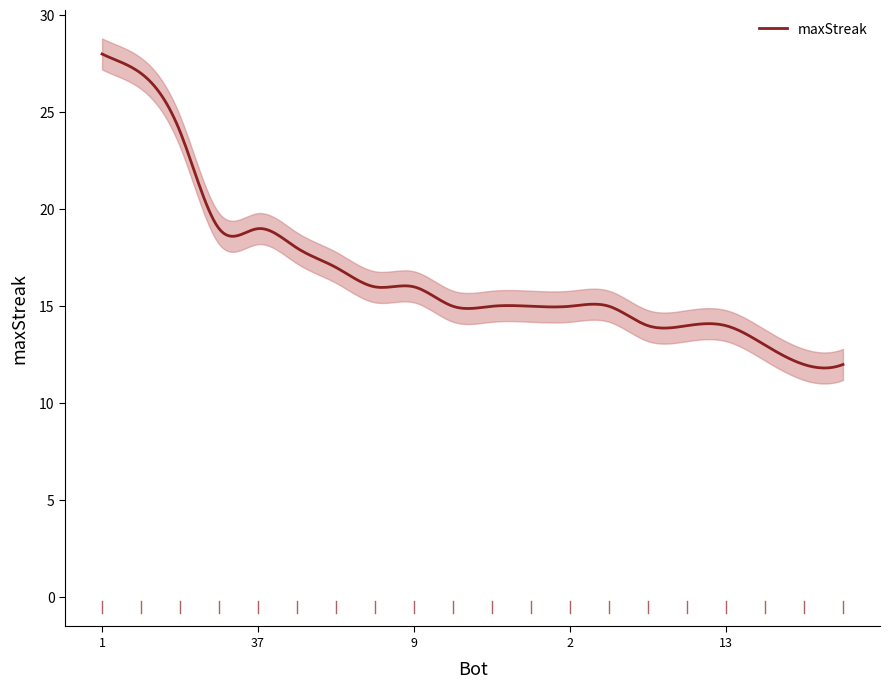

Read the value at 7, to the nearest 10.

10